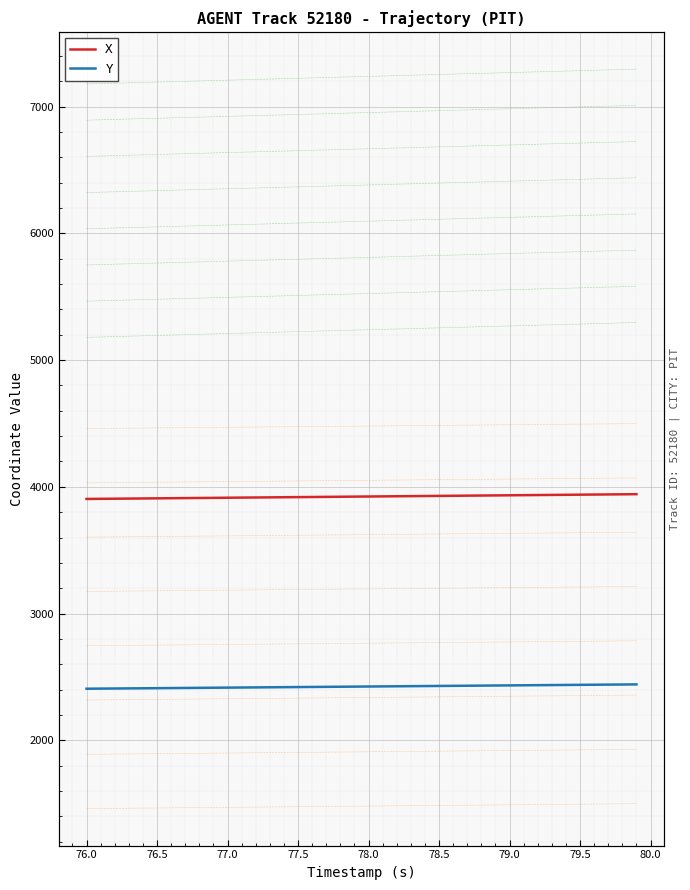

How many lines are shown in the chart?

2